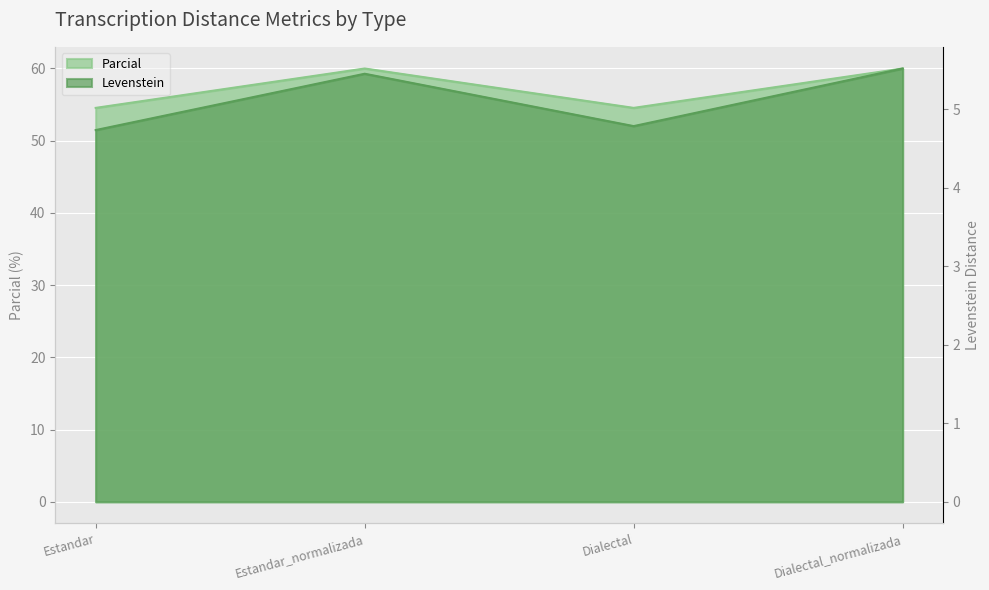

What is the greatest value displayed?

60.0